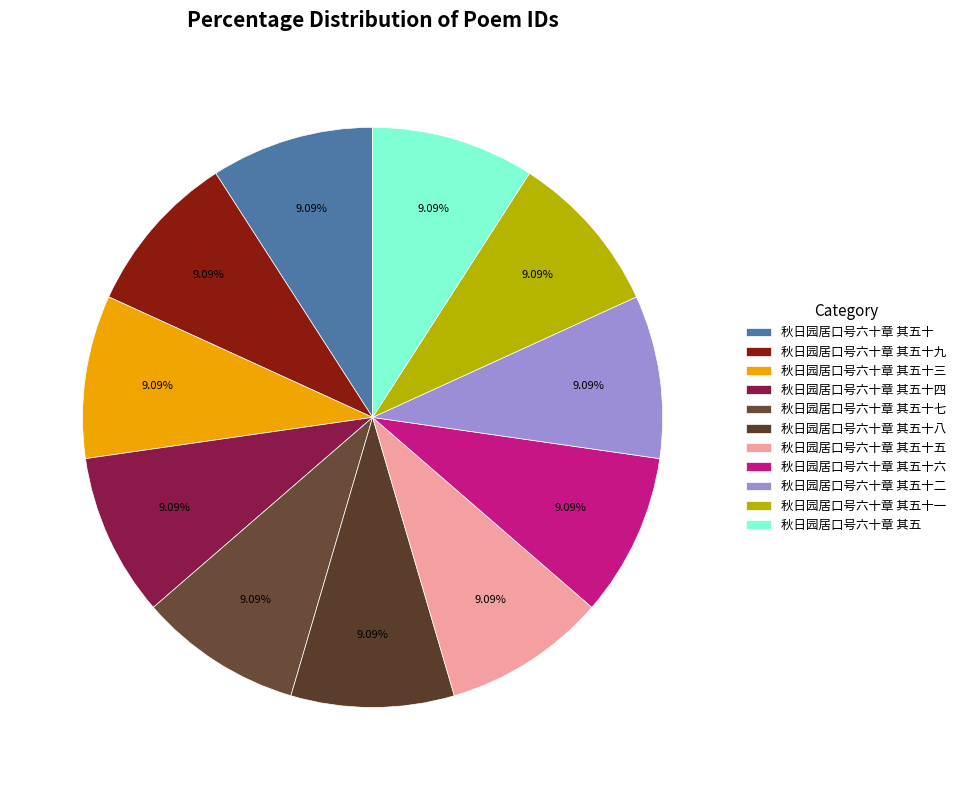

Which category has the smallest portion of the pie?

秋日园居口号六十章 其五